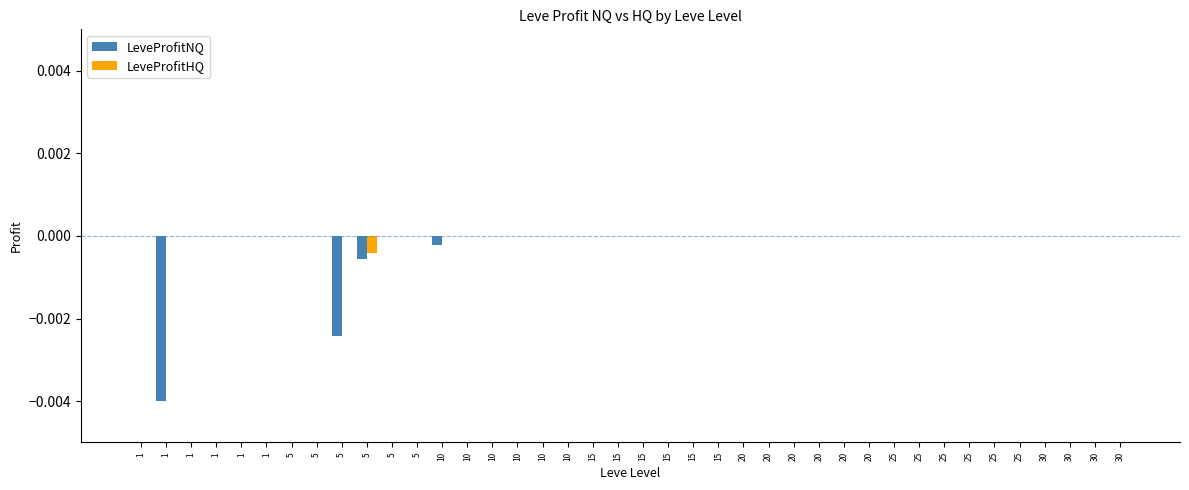

How many categories are shown in the chart?

40